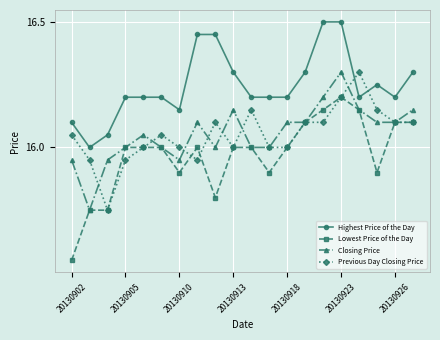

True or false: Highest Price of the Day has more than 0 interior local peaks.

True